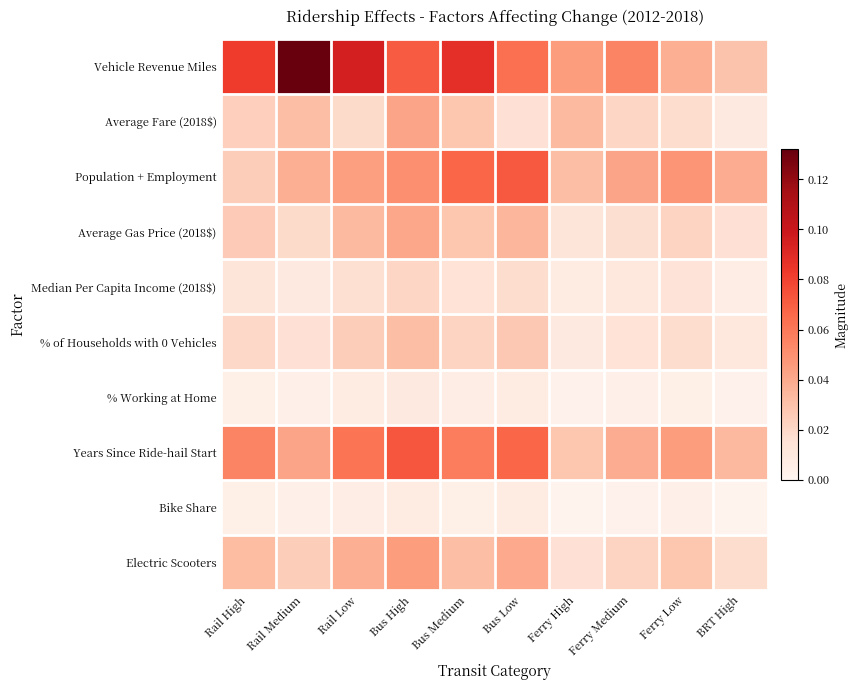

Which series has the largest total across all categories?

Vehicle Revenue Miles